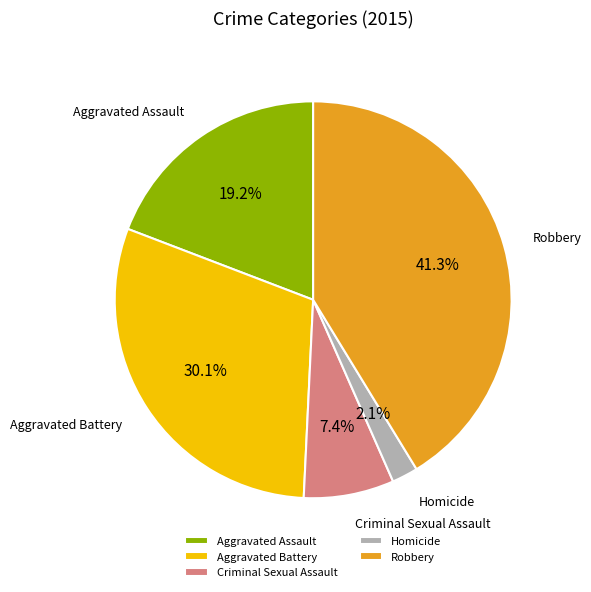

Rank the categories by value from highest to lowest.

Robbery, Aggravated Battery, Aggravated Assault, Criminal Sexual Assault, Homicide